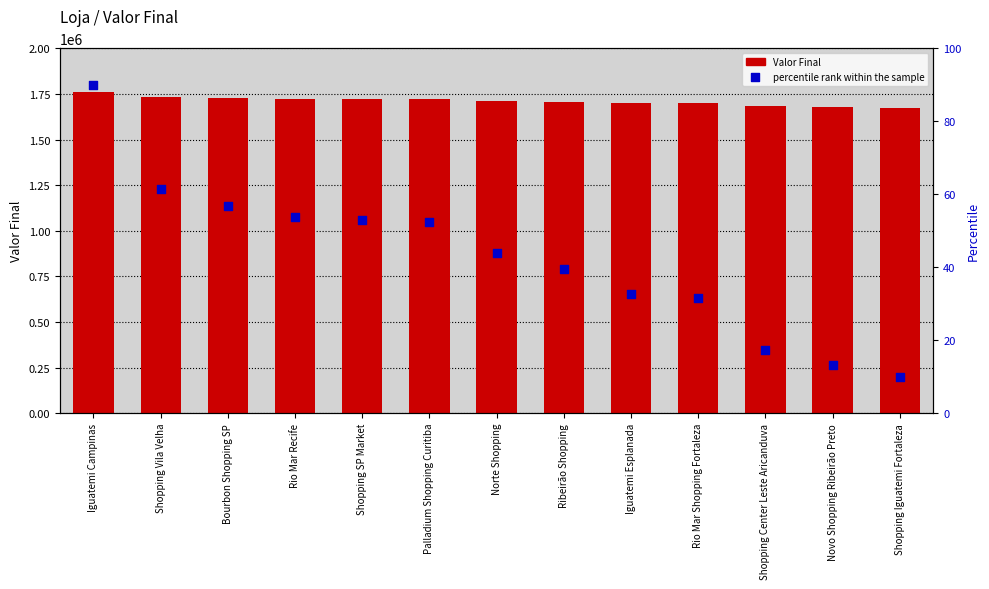

What are all the series names shown in the legend?

Valor Final, percentile rank within the sample